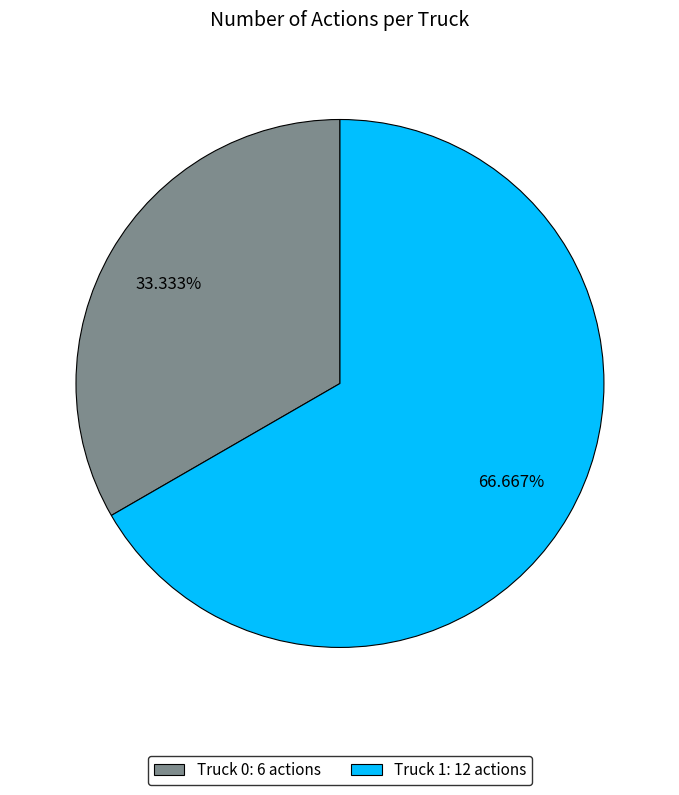

How many segments does this pie chart have?

2